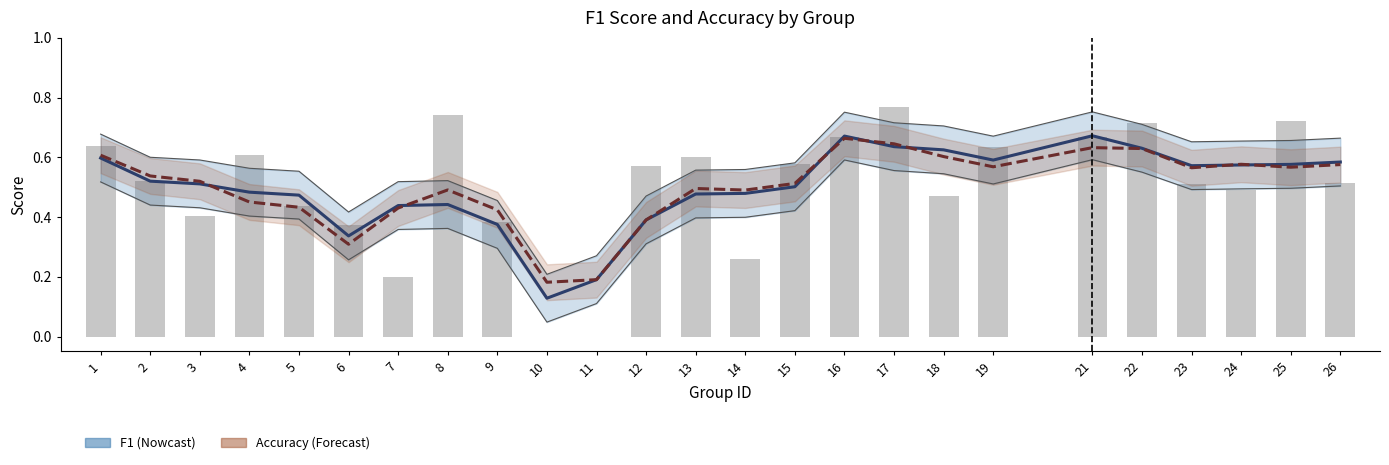

What value does the f1 series have at 2?

0.5